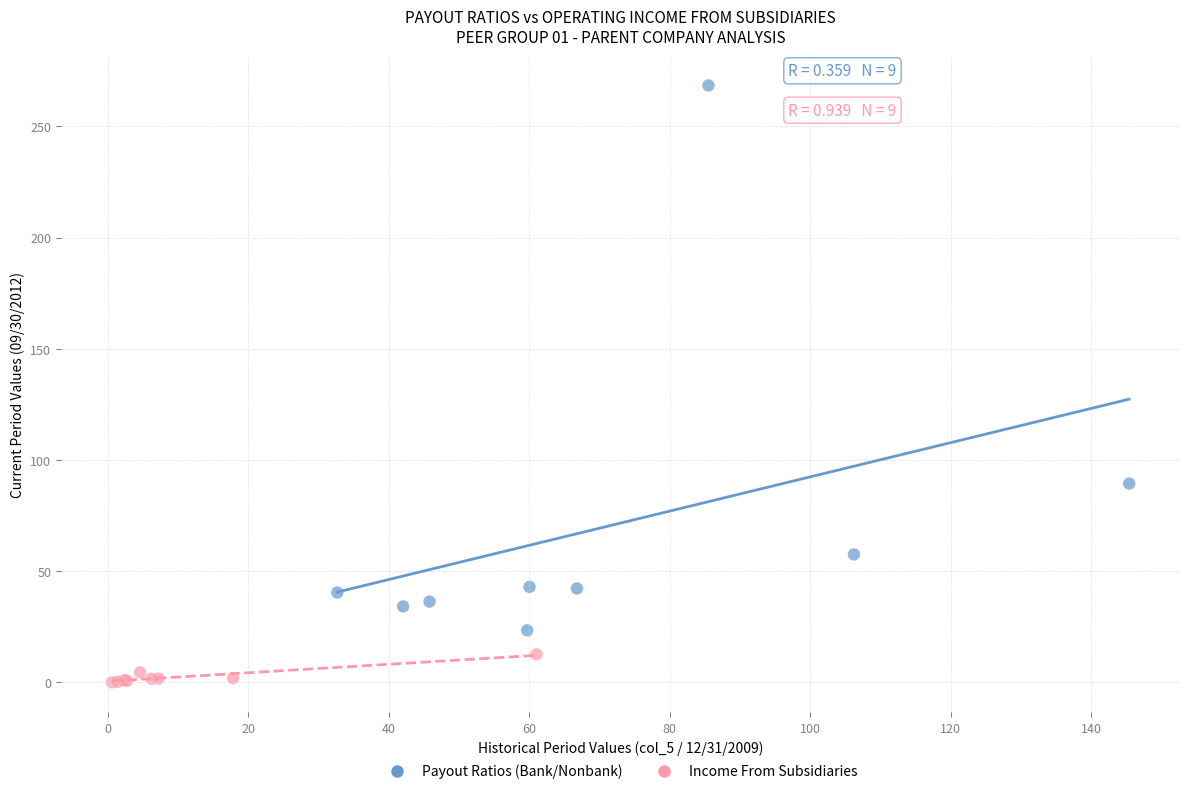

What are all the series names shown in the legend?

Payout Ratios (Bank/Nonbank), Income From Subsidiaries